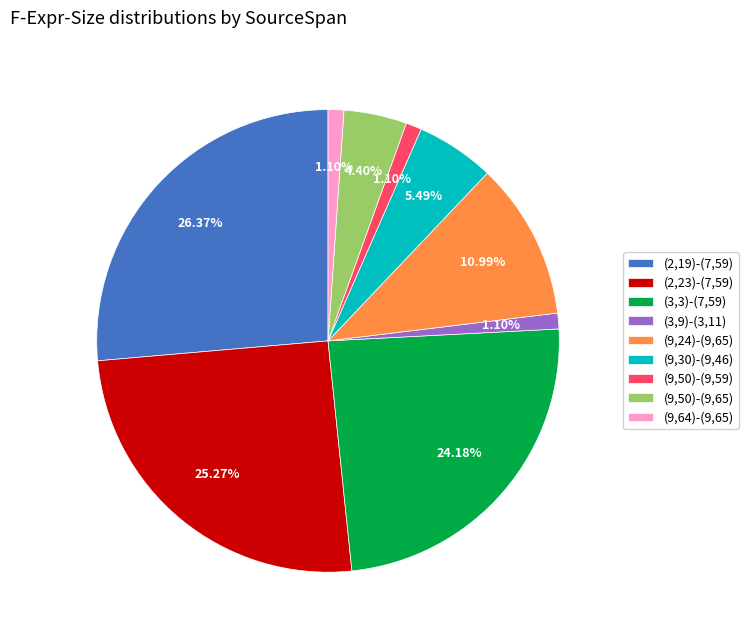

Is (2,23)-(7,59) the majority of the pie?

No